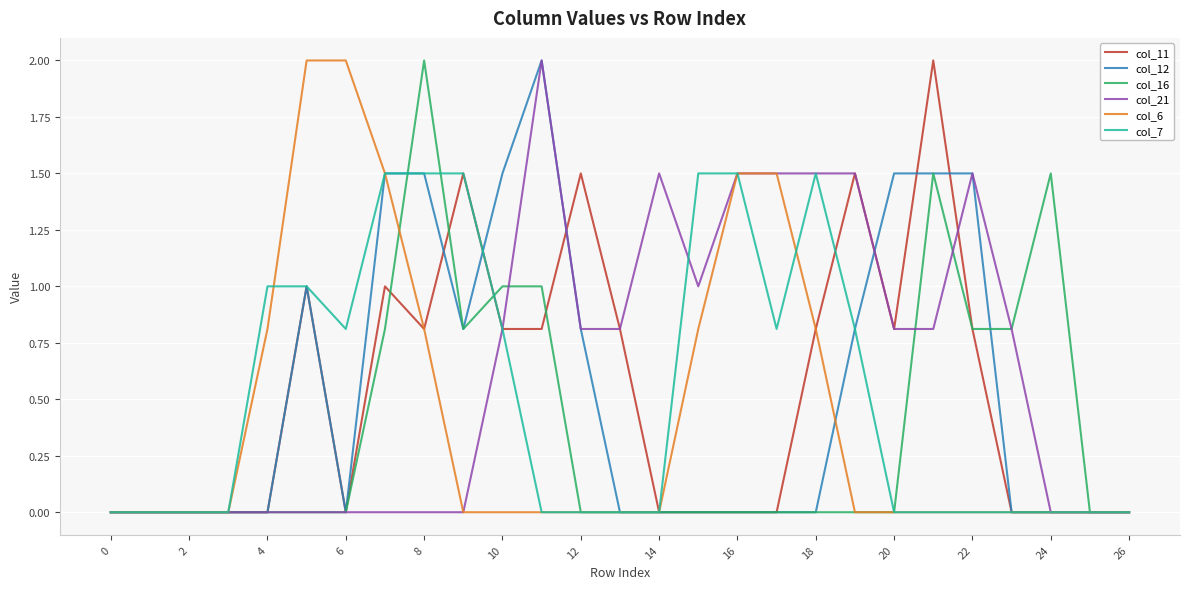

Which series has the largest total across all categories?

col_21